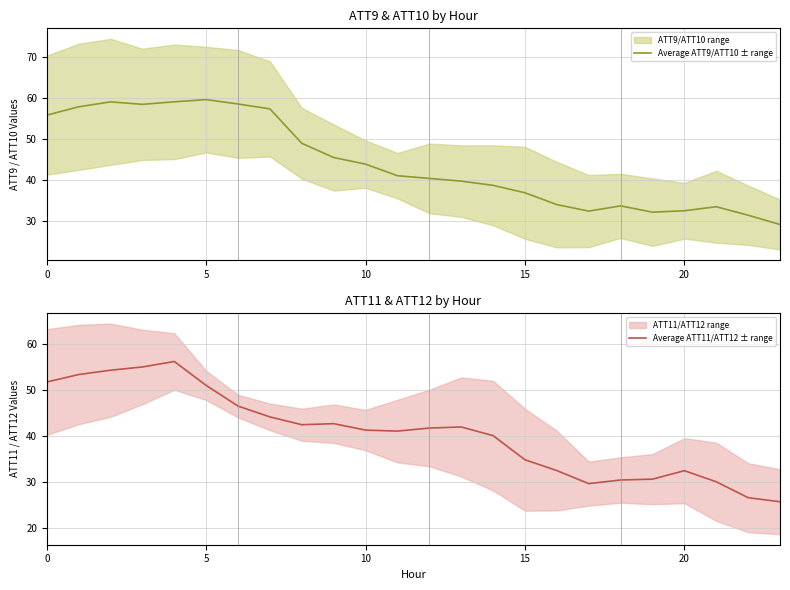

What is the highest value of the Average ATT9/ATT10 ± range series?

59.6